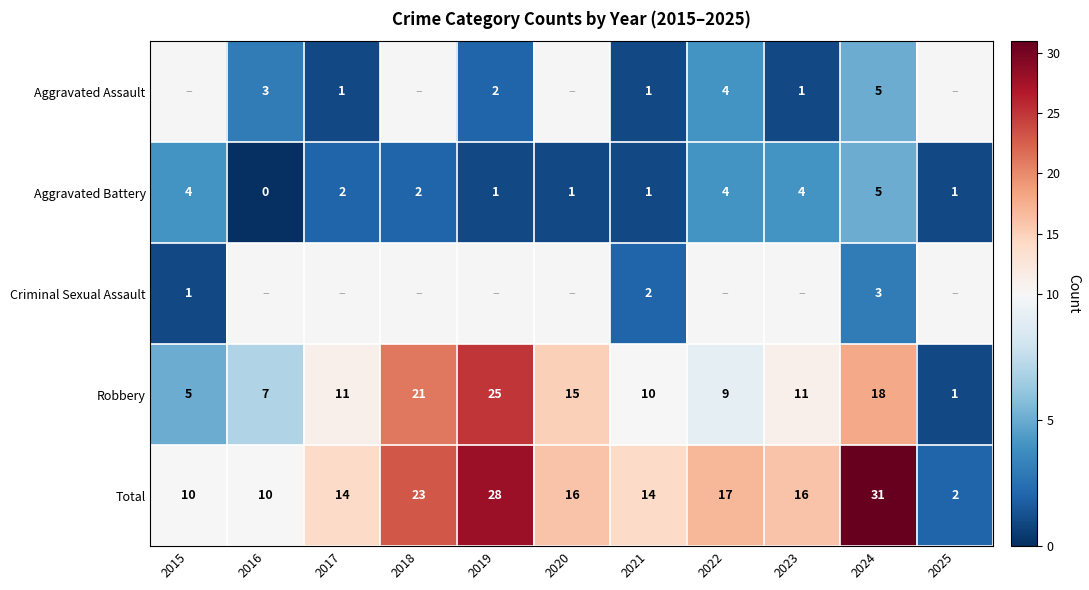

The Aggravated Assault series shows 1.4 at 2021. True or false?

False